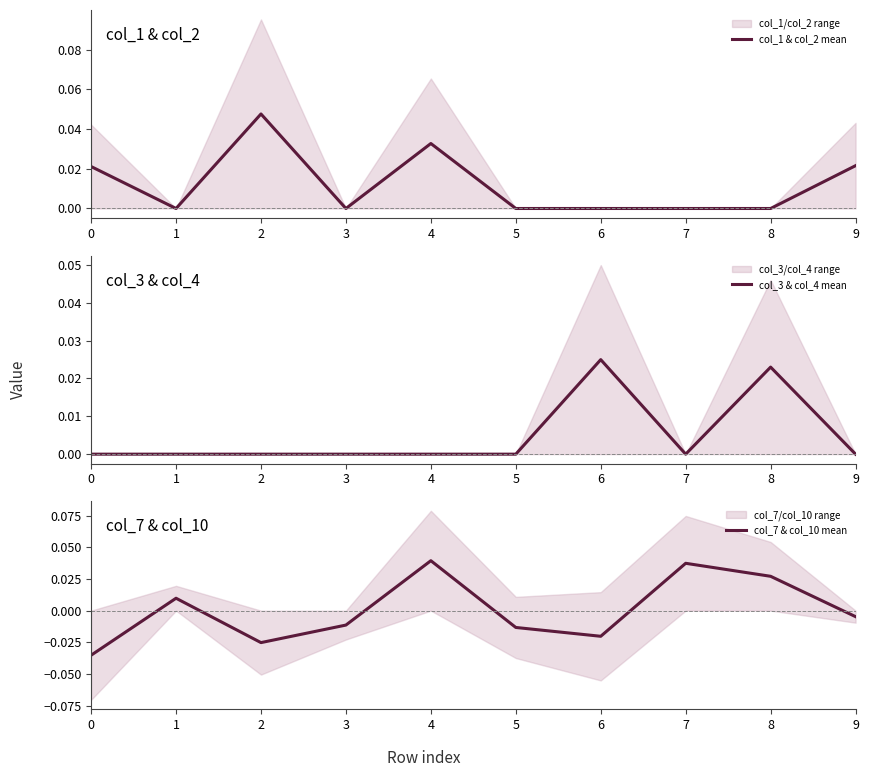

The col_3 & col_4 mean series shows 0.0 at 2. True or false?

True